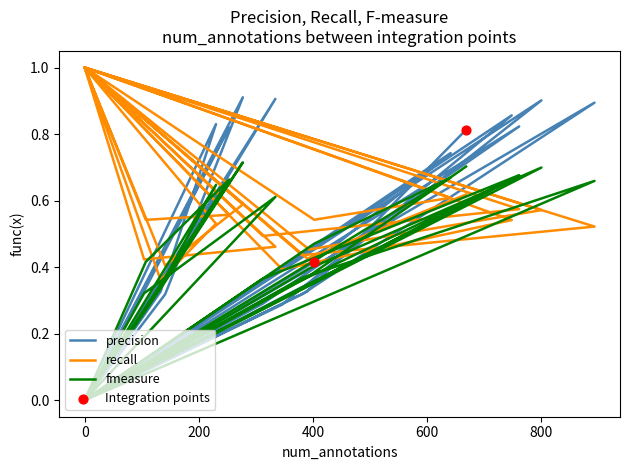

At how many categories does at least one series exceed 0?

30